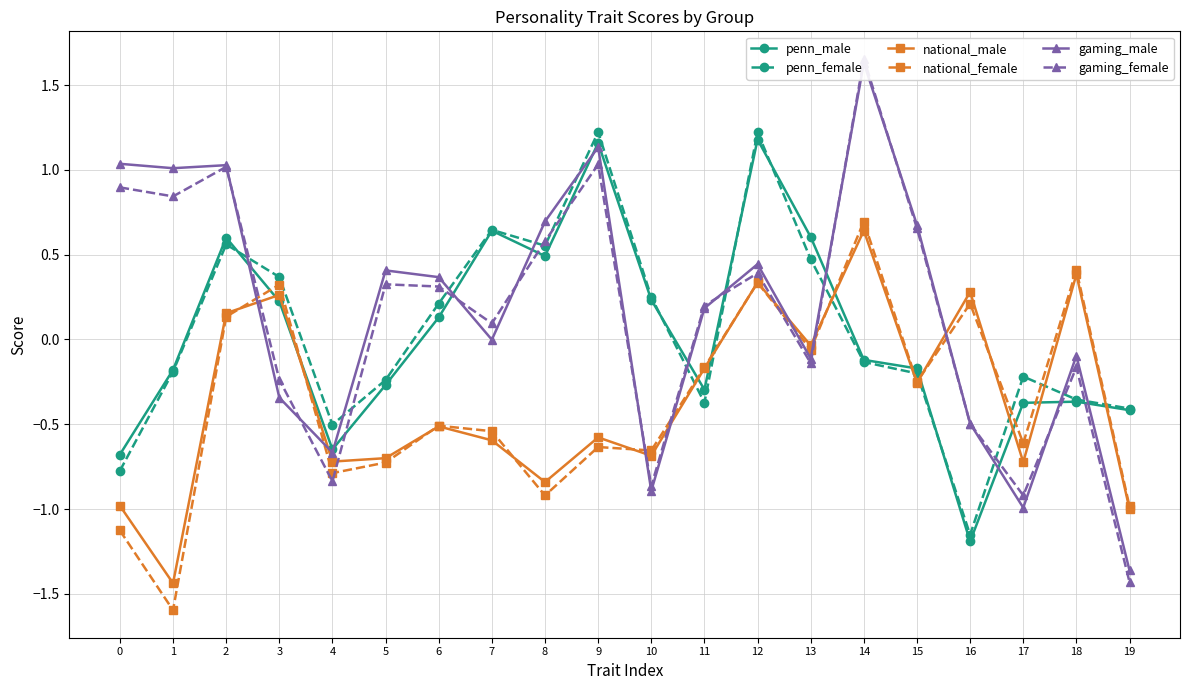

What is the total value across all series at 2?

3.5